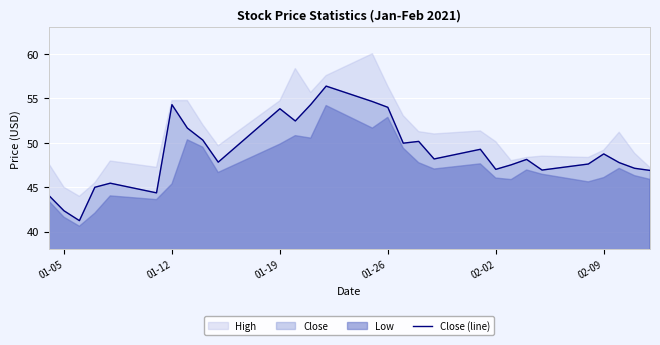

Is it true that Close (line) equals 53.8 at 01-19?

True